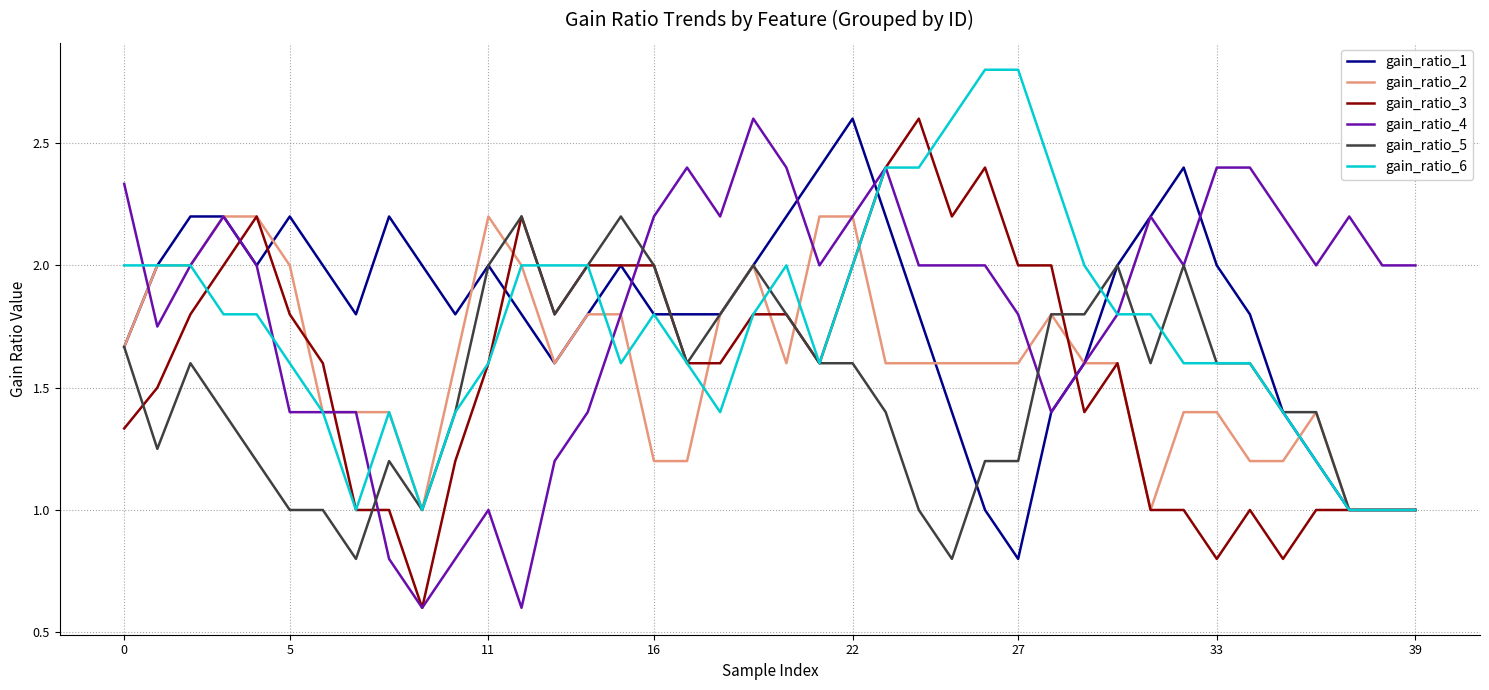

Count the number of data series in this chart.

6